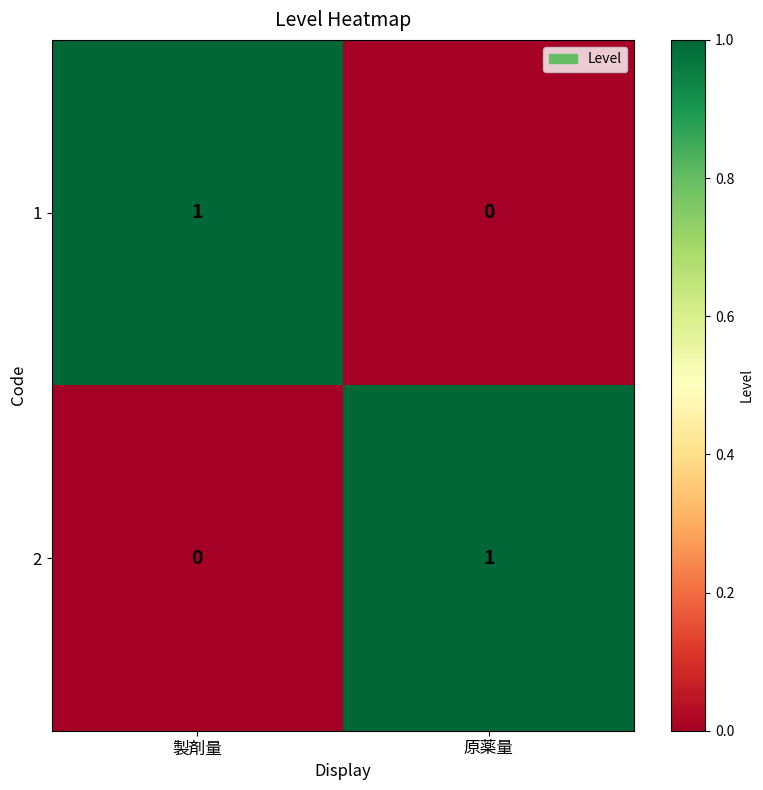

Where is 1 nearest to the value 0?

原薬量